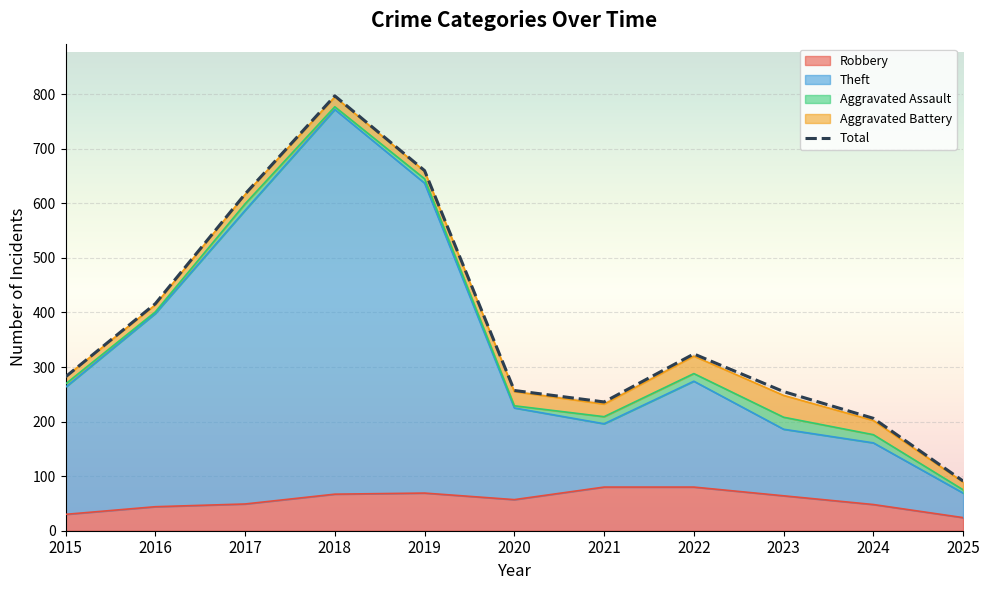

What is the total value across all series at 2015?

575